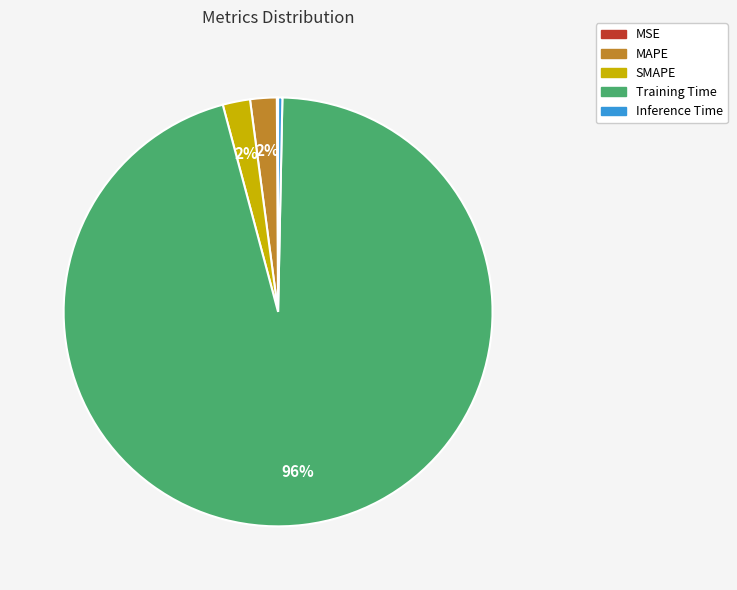

Which slice is the largest?

Training Time